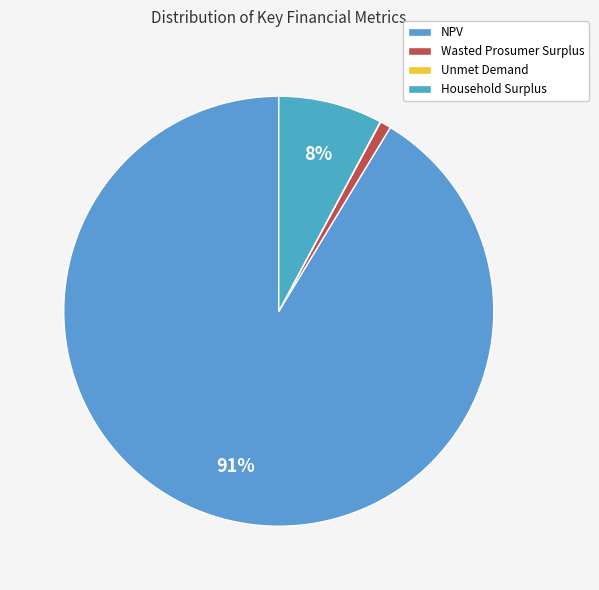

What is the smallest slice in the pie chart?

Unmet Demand